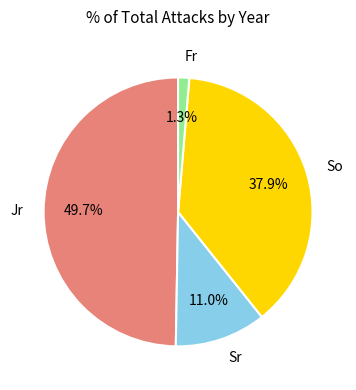

Is there a majority slice in this chart?

No